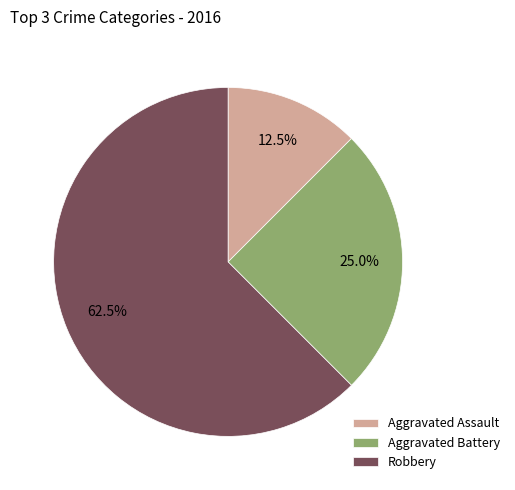

What percentage is NOT represented by Aggravated Battery?

75.0%